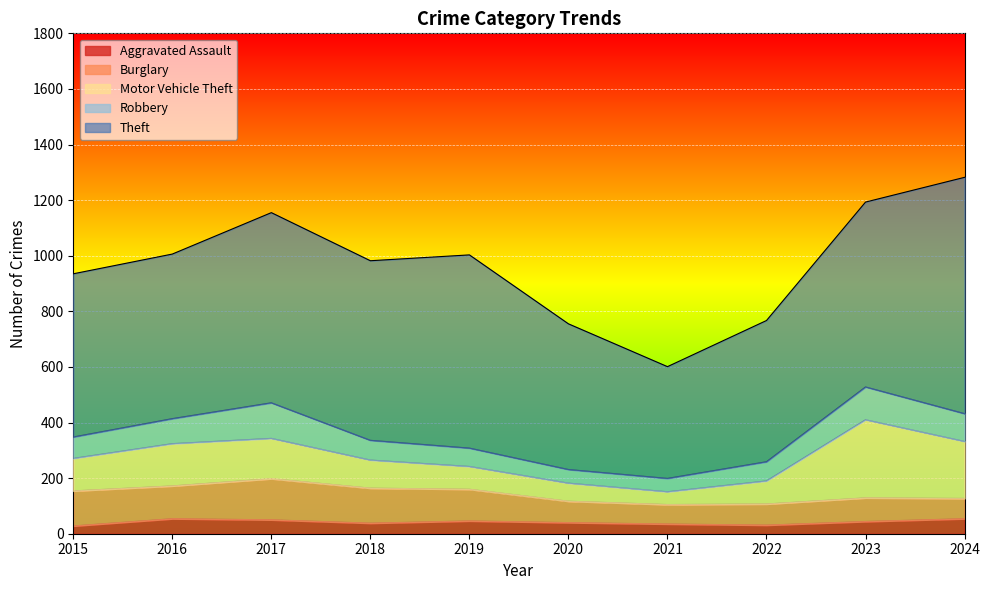

Reading left to right, extract all data points from this chart.

Aggravated Assault: 28	54	50	38	46	40	35	31	44	54
Burglary: 126	118	148	126	114	77	70	76	85	73
Motor Vehicle Theft: 117	152	145	101	82	65	46	83	281	205
Robbery: 77	90	128	71	66	49	48	69	118	100
Theft: 587	592	684	646	695	524	402	508	665	850